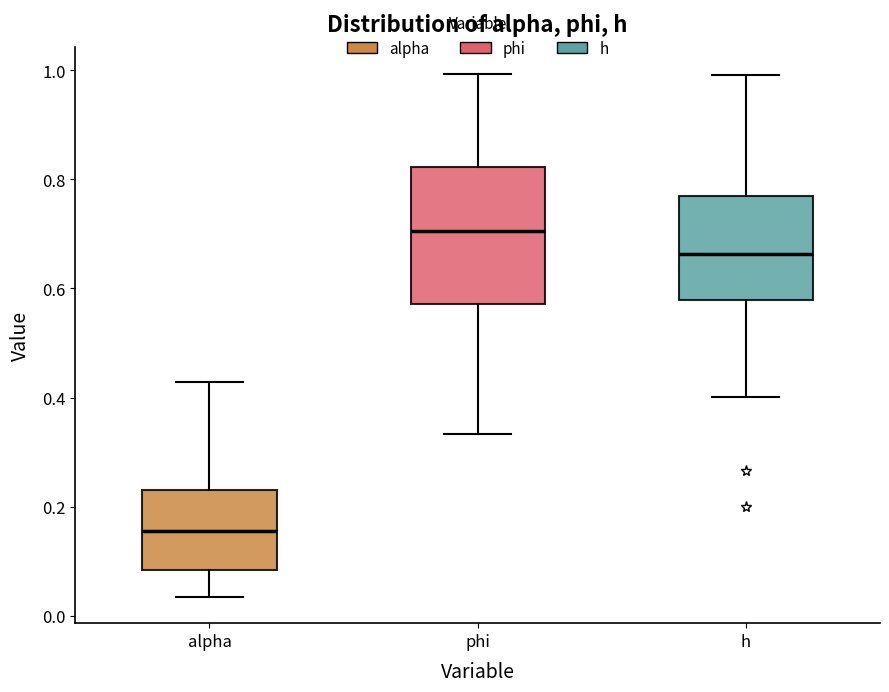

Where is the lower edge of the box for h on the y-axis? The values are not printed on the chart, so give them approximately, as read against the axis.

0.58